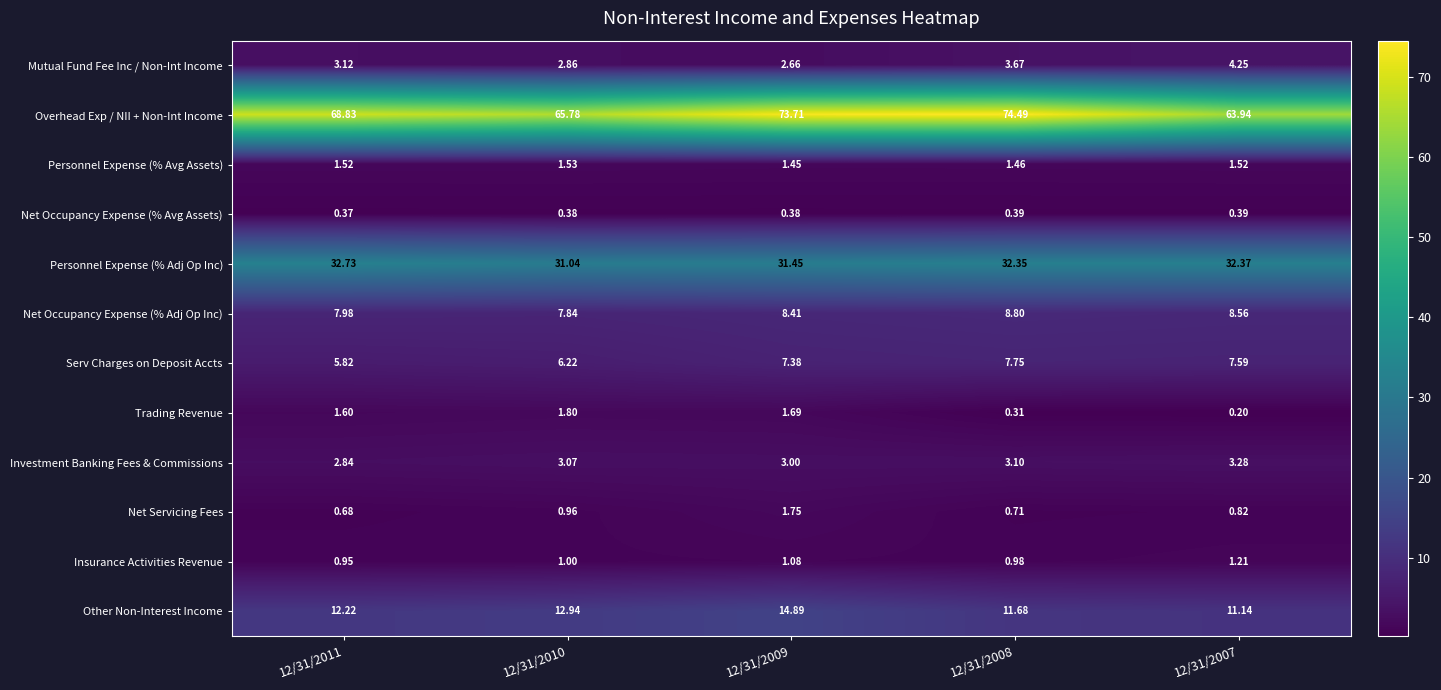

What is the difference between the highest and lowest values at 12/31/2011?

68.5